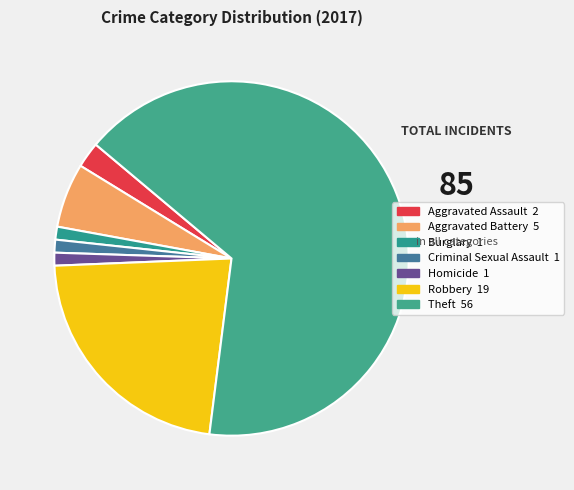

Which category has the biggest portion of the pie?

Theft